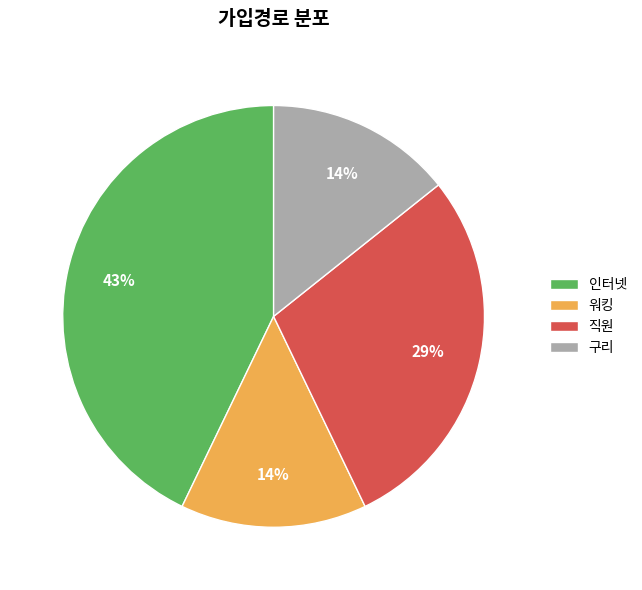

The 인터넷 slice represents 58% of the pie. True or false?

False